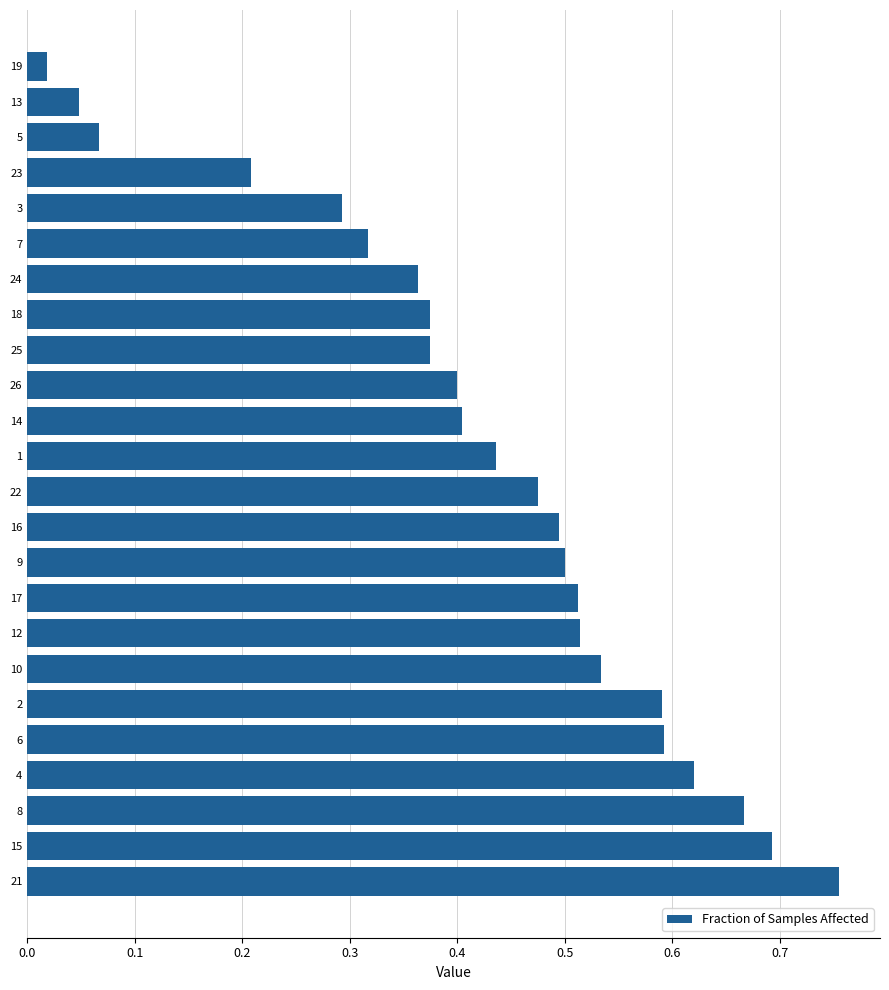

Which category has the lowest value across all series?

19